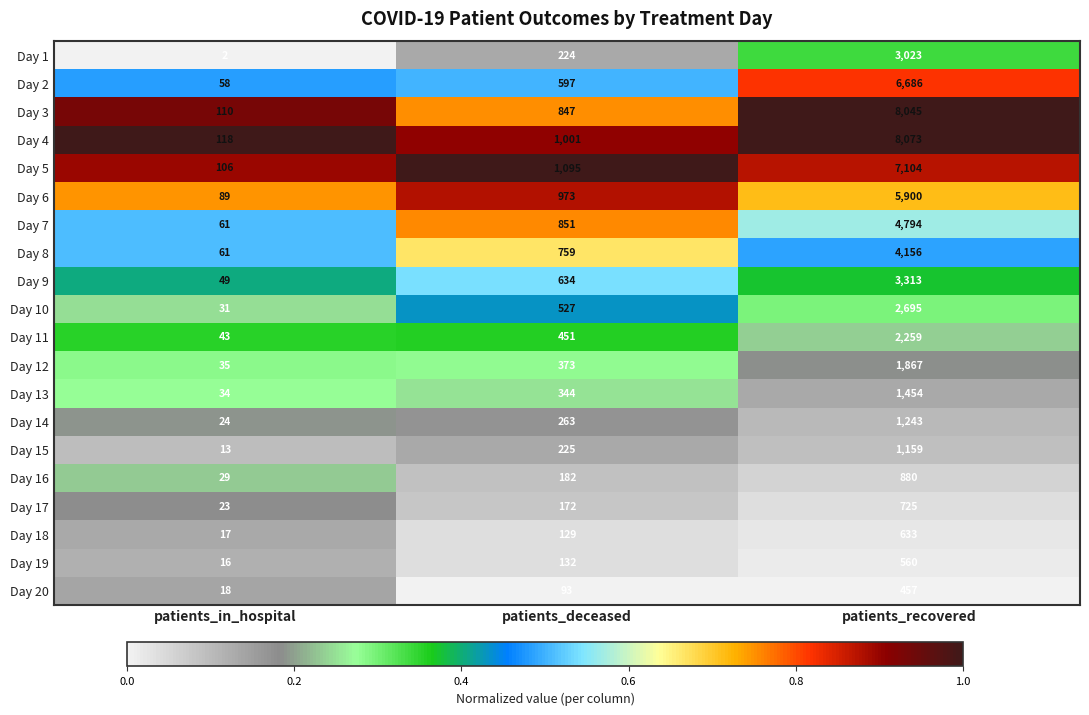

The value of Day 4 at patients_deceased is 1001. True or false?

True